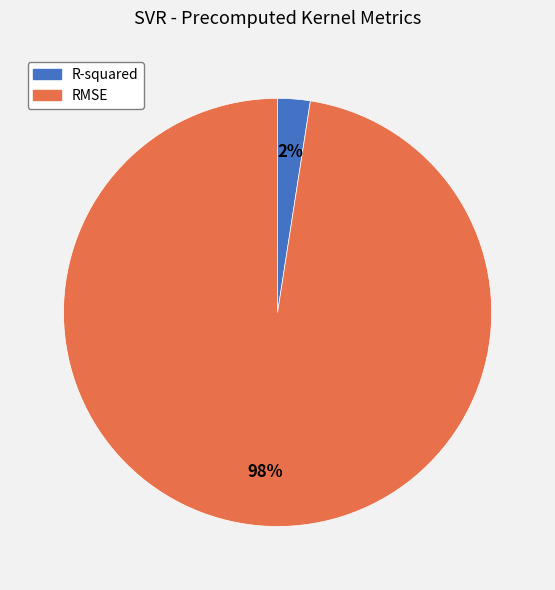

What percentage is the R-squared slice, to the nearest percent?

2%